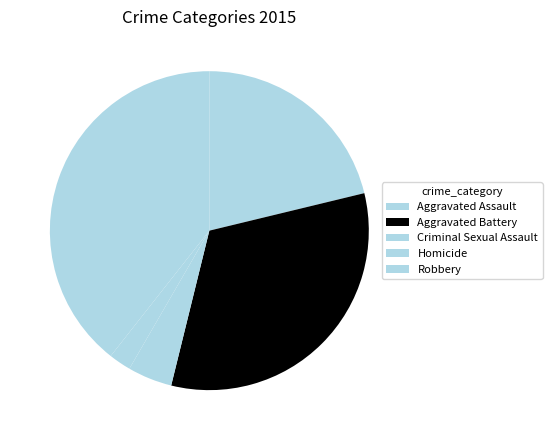

How many segments does this pie chart have?

5